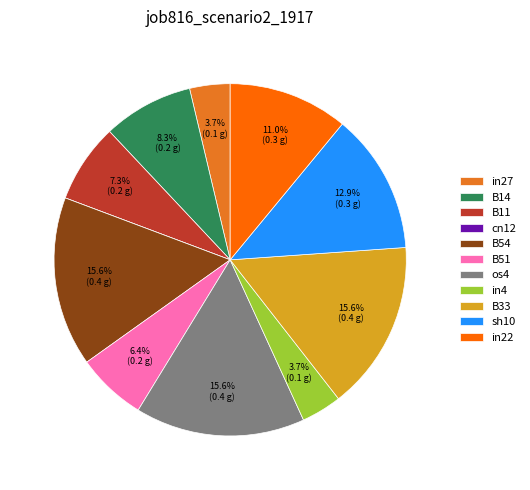

What is the total percentage of os4 and B51?

22.0%